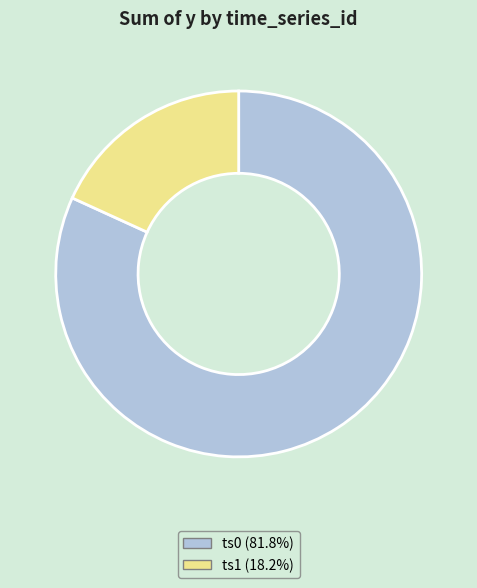

How many slices are in this pie chart?

2